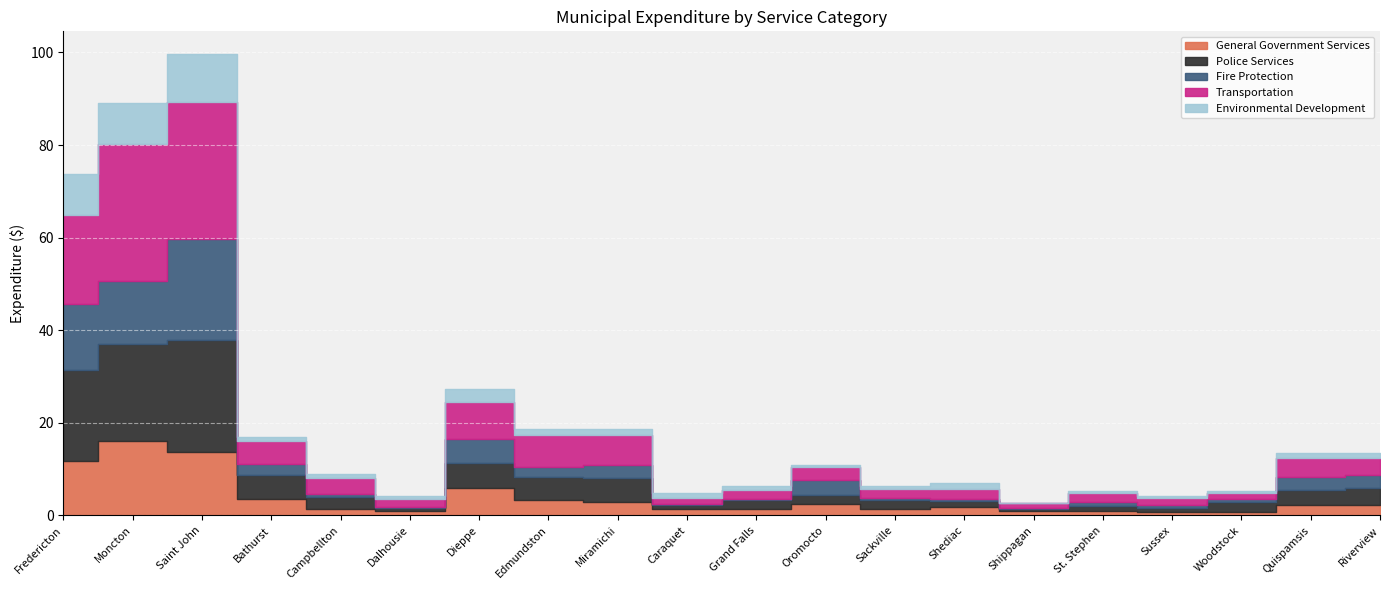

What is the sum of all General Government Services values?

76167062